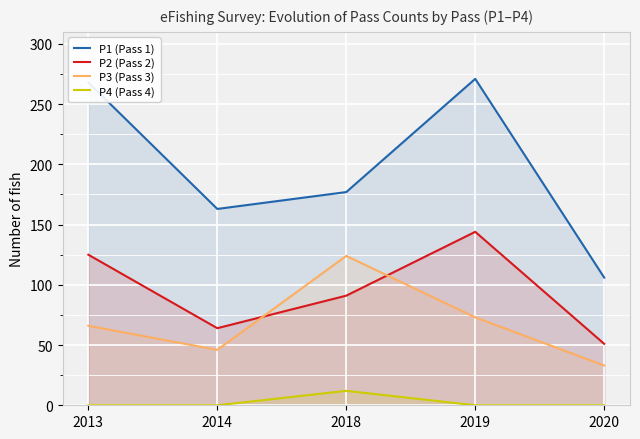

What is the difference between the maximum and second lowest values in the P4 (Pass 4) series?

12